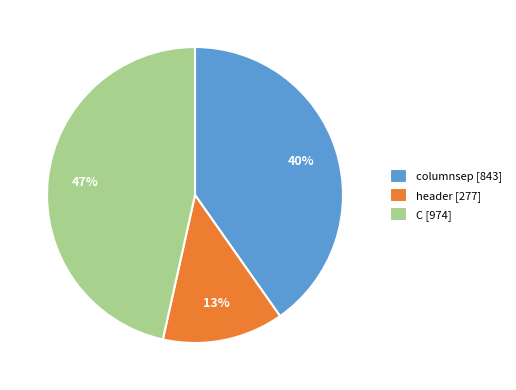

To the nearest percent, what is the combined percentage of header [277] and columnsep [843]?

53%